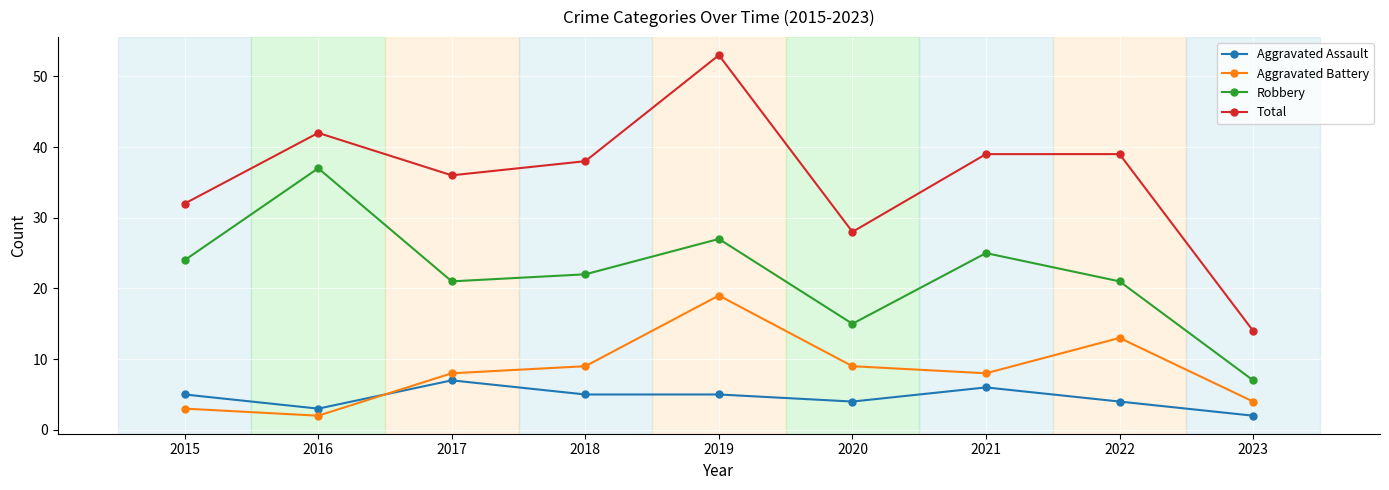

True or false: Total and Aggravated Assault intersect in this chart.

False